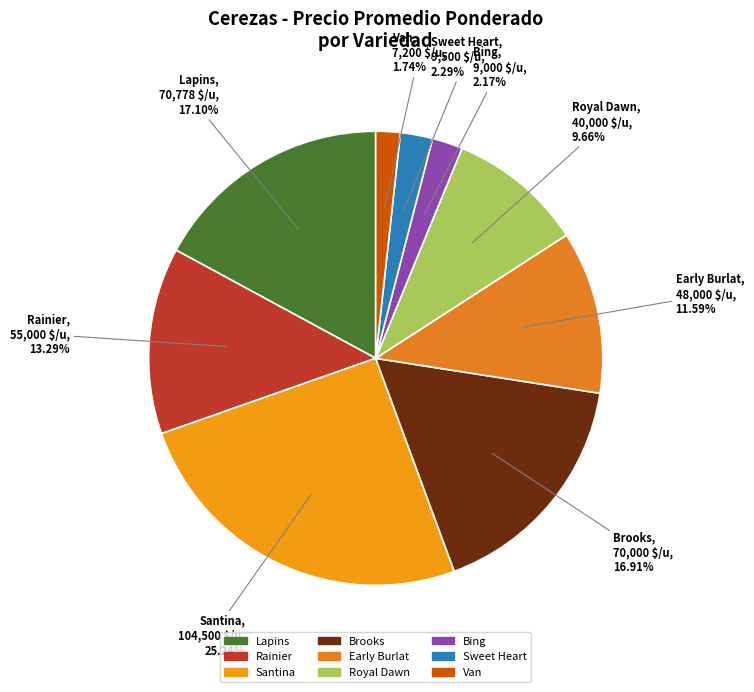

Which has a higher value, Rainier or Santina?

Santina